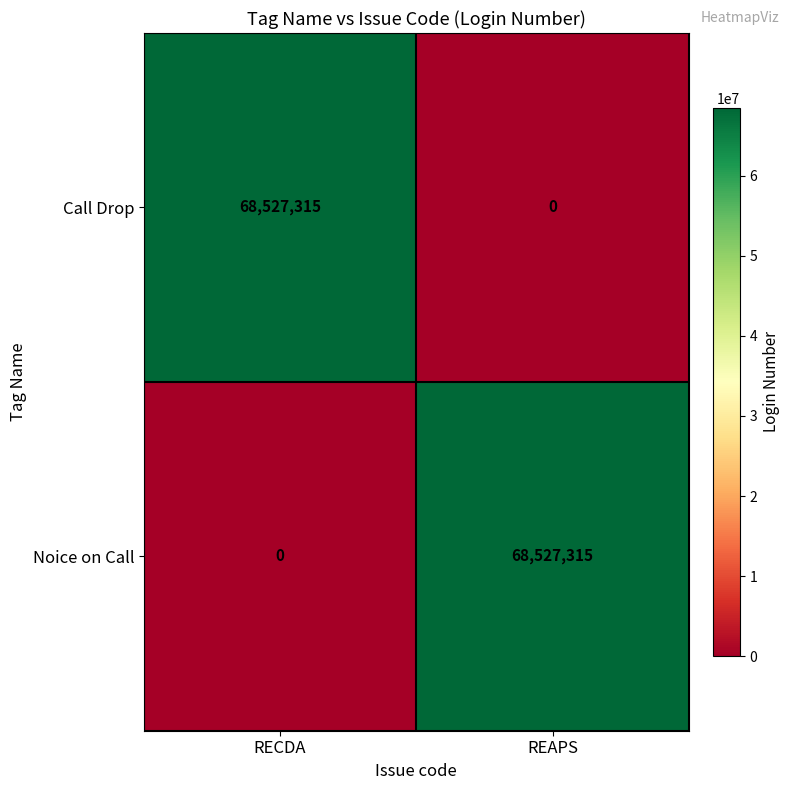

What is the greatest value displayed?

68527315